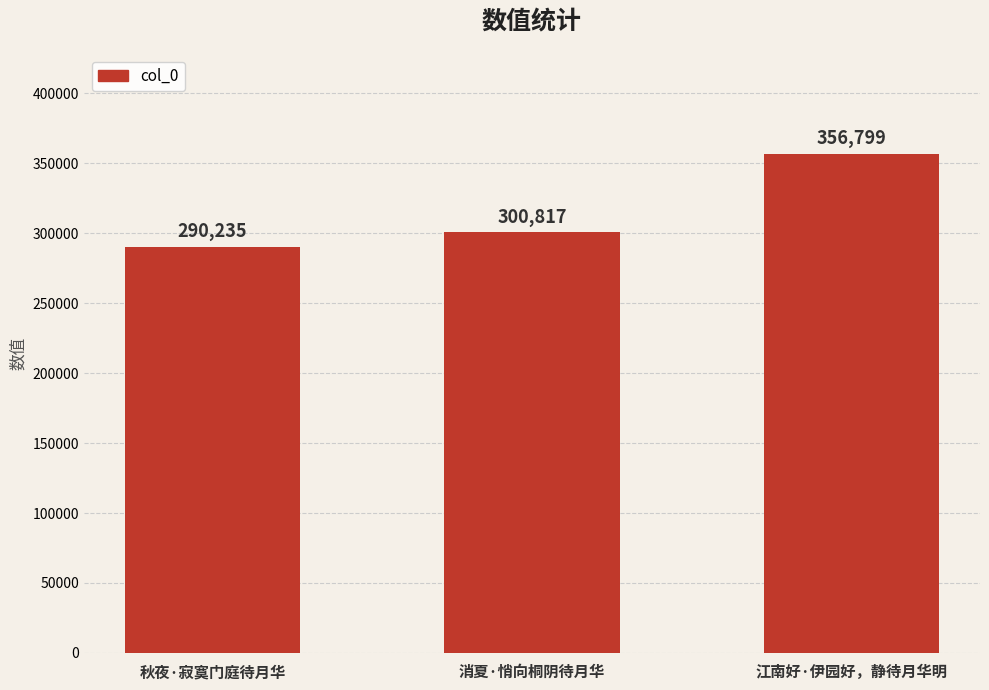

Is it true that the value at 消夏·悄向桐阴待月华 is 153471?

False